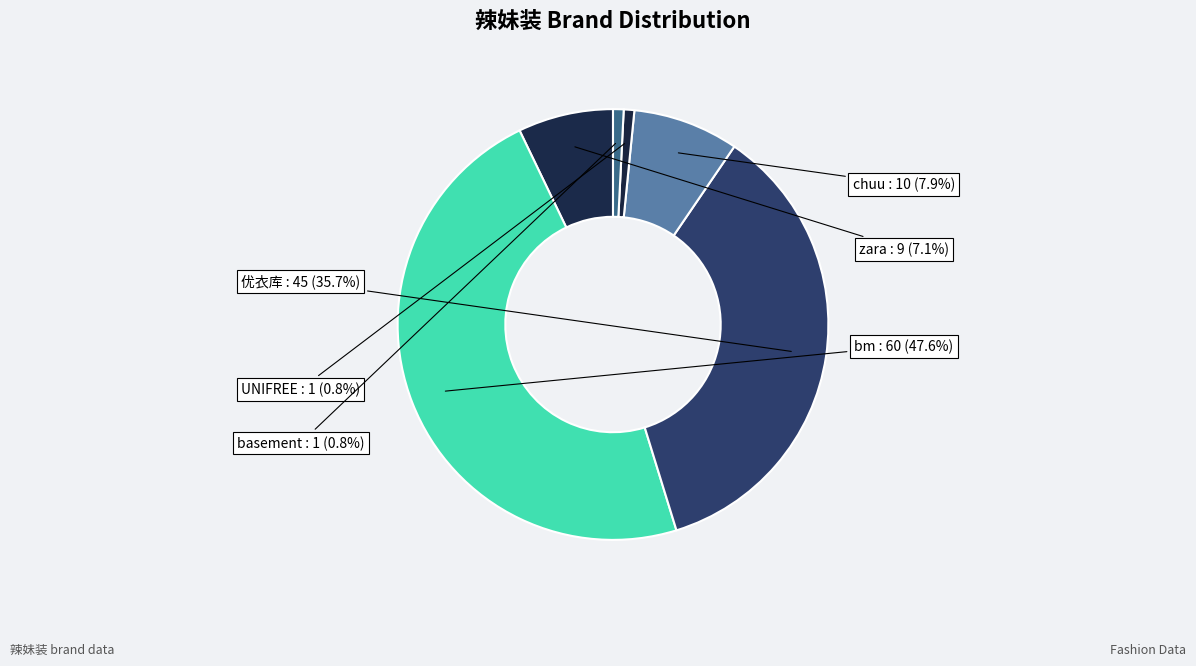

What is the largest slice in the pie chart?

bm